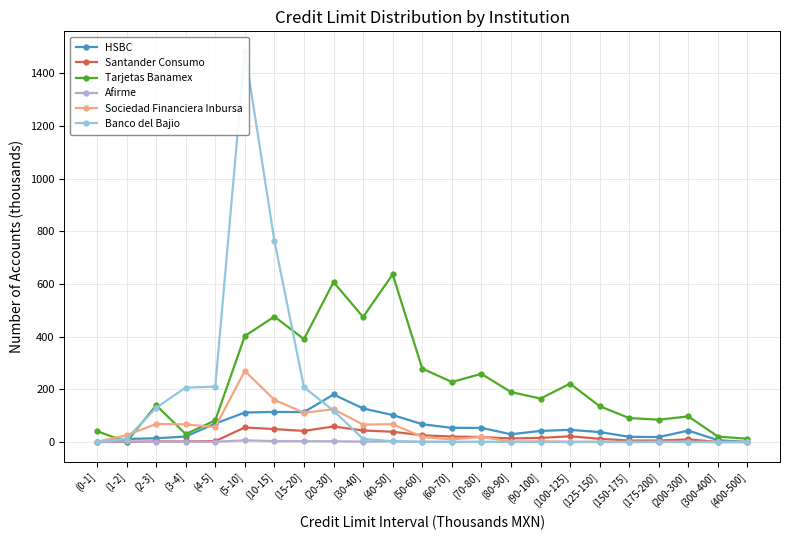

Read the Sociedad Financiera Inbursa value at (60-70].

9.5